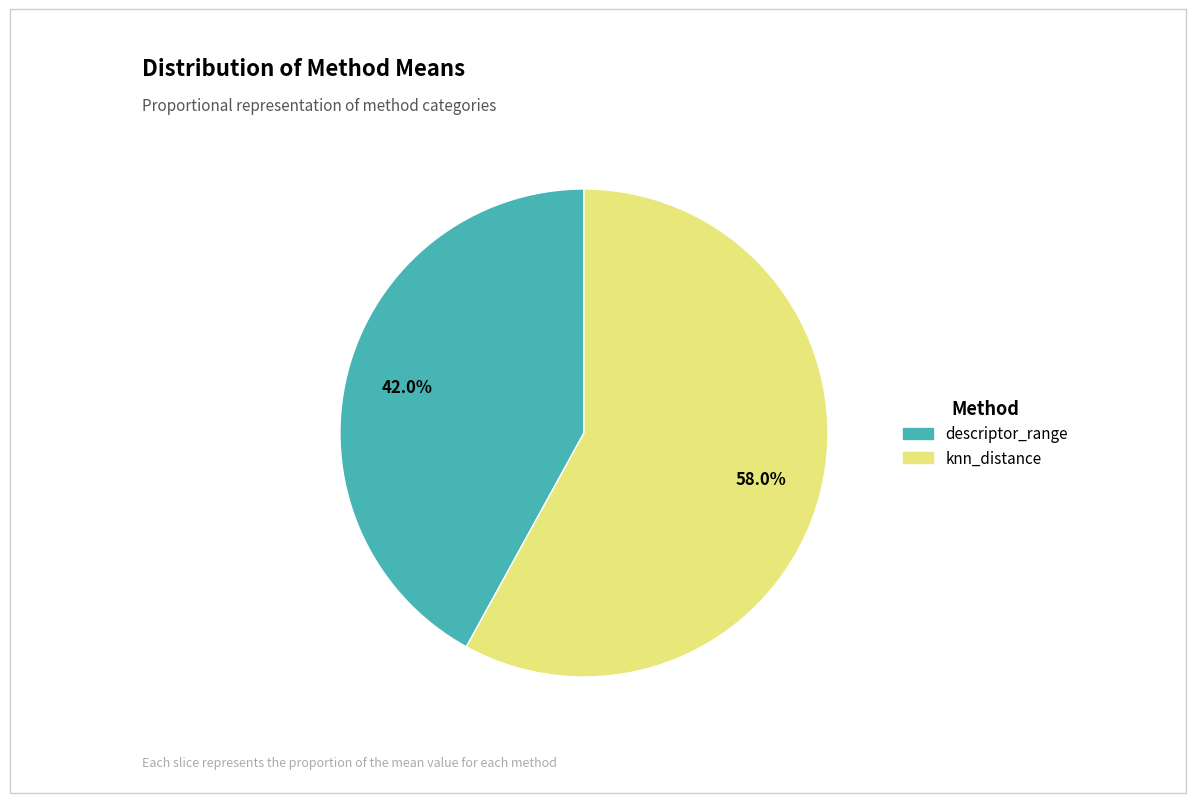

How many slices are in this pie chart?

2